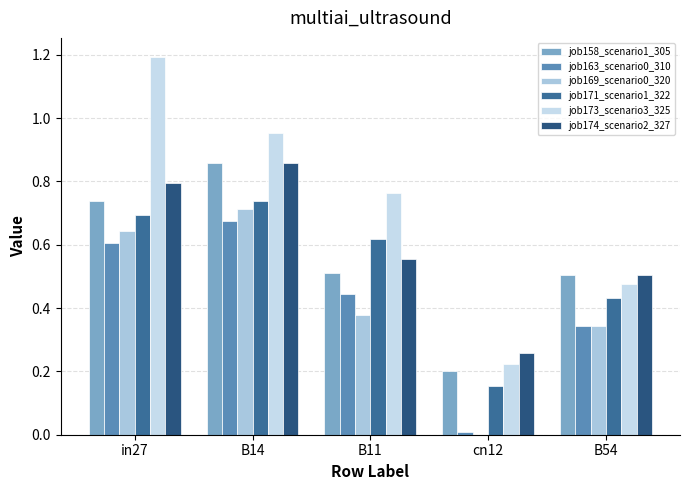

Which series changed the most between B11 and cn12?

job173_scenario3_325